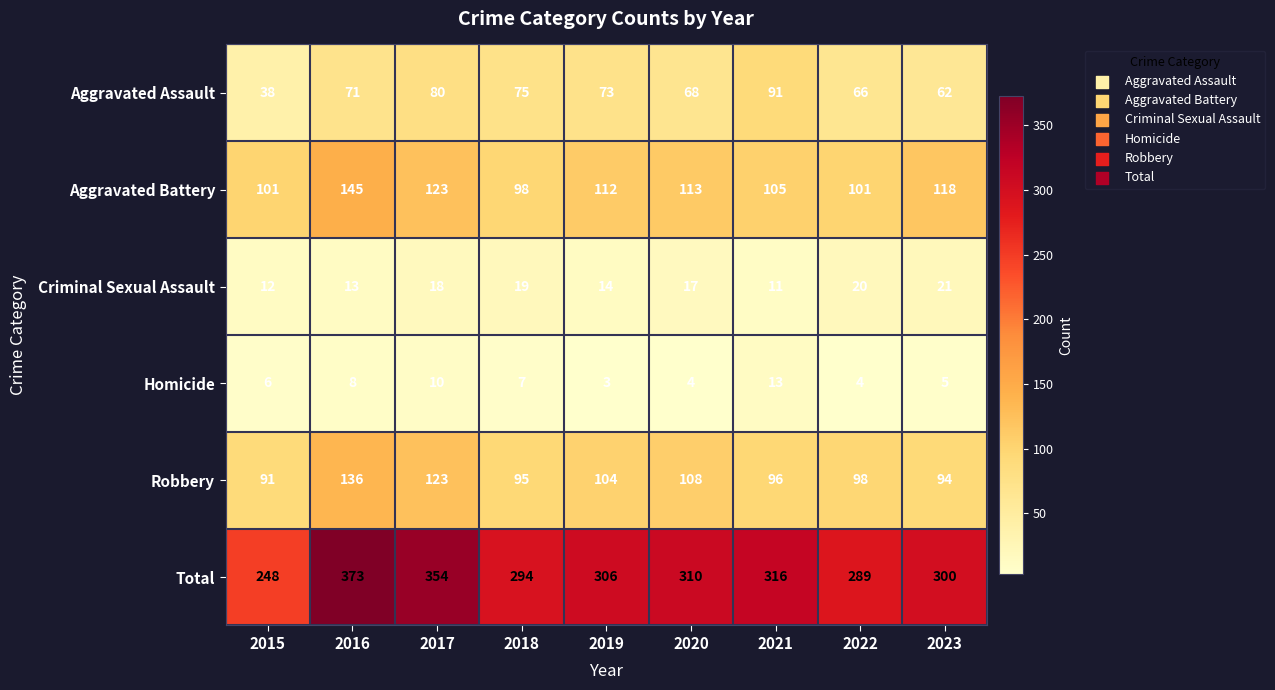

What is the total value across all series at 2023?

600